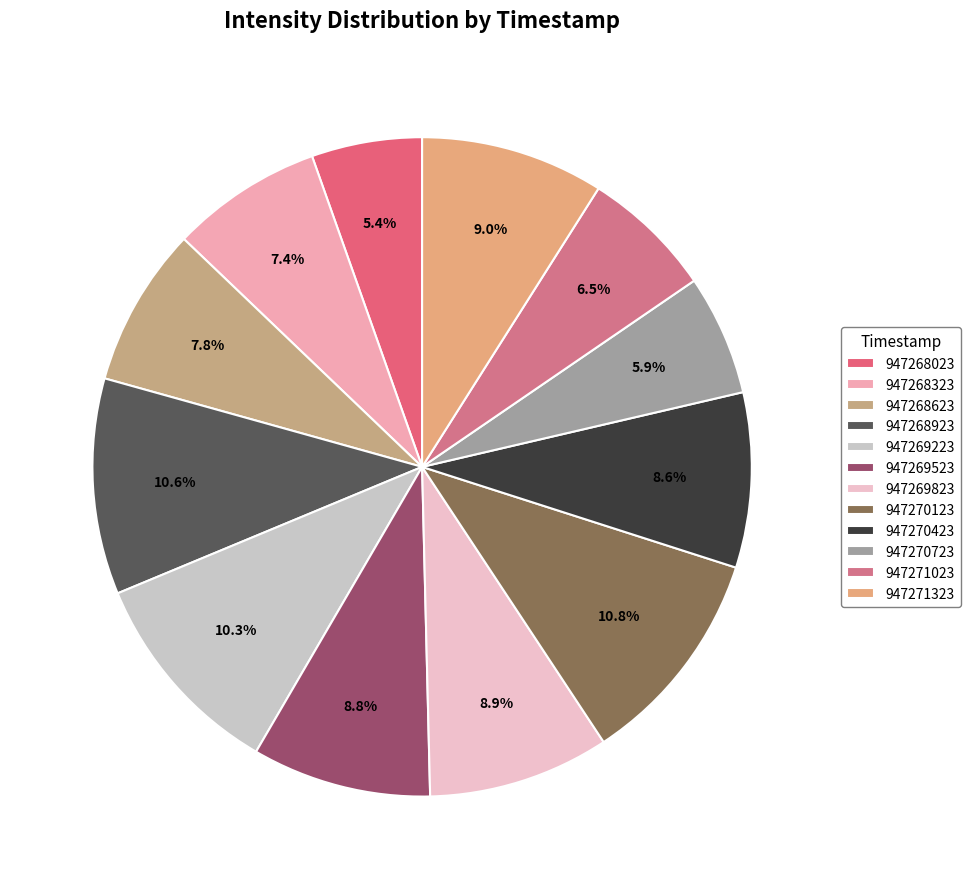

The 947268923 slice represents 11% of the pie. True or false?

True